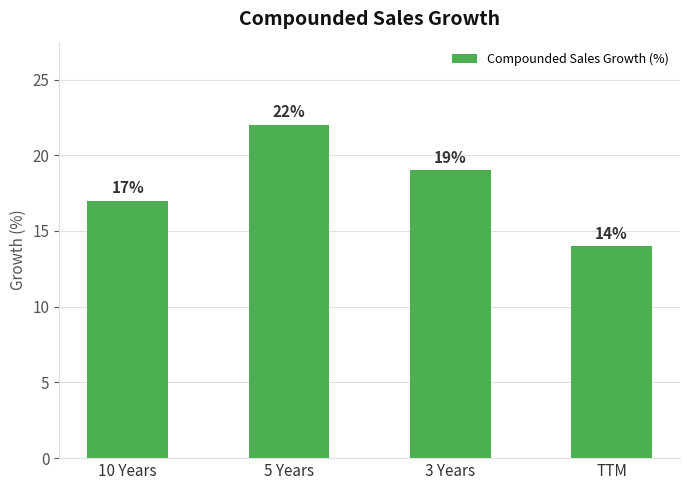

What is the label of the 1st bar from the right?

TTM